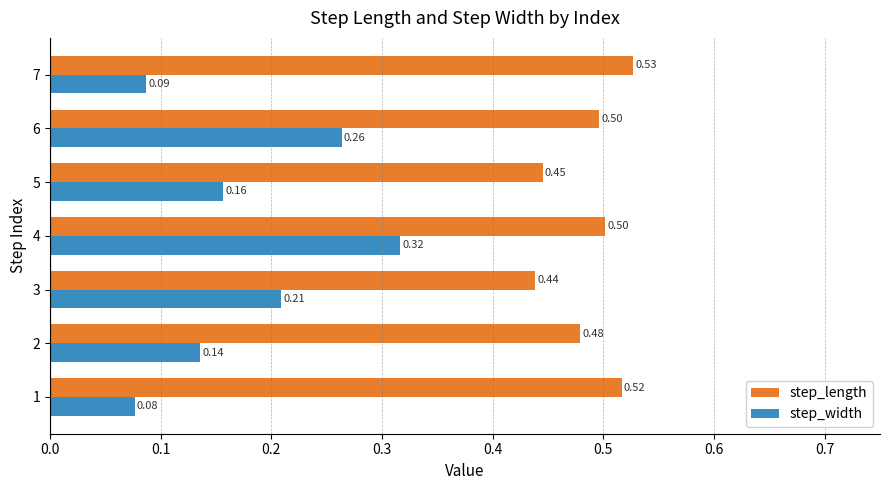

At which label does step_length reach its peak?

7